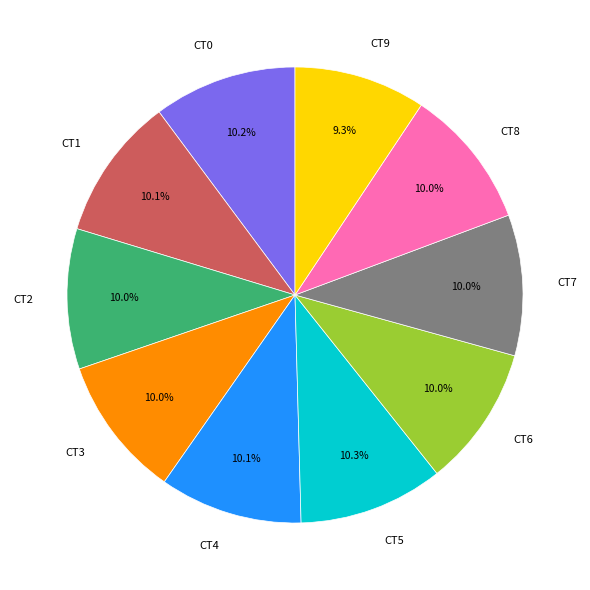

Do CT1 and CT8 together represent more than half of the pie?

No